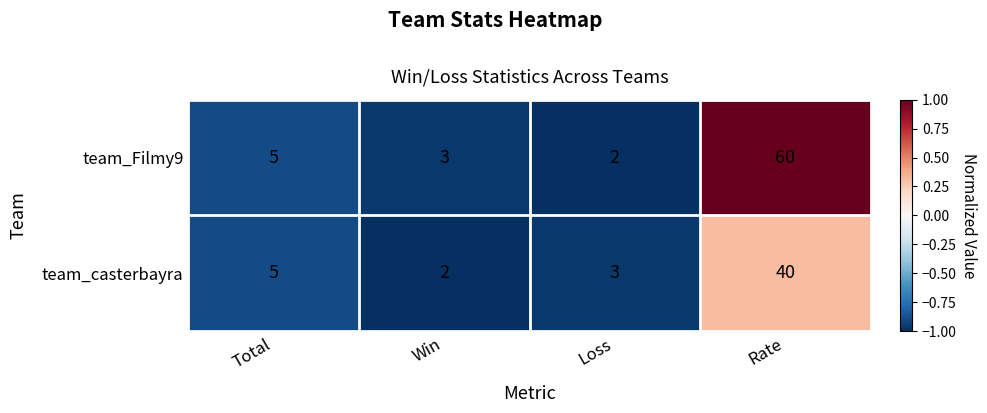

What is the total value across all series at Rate?

100